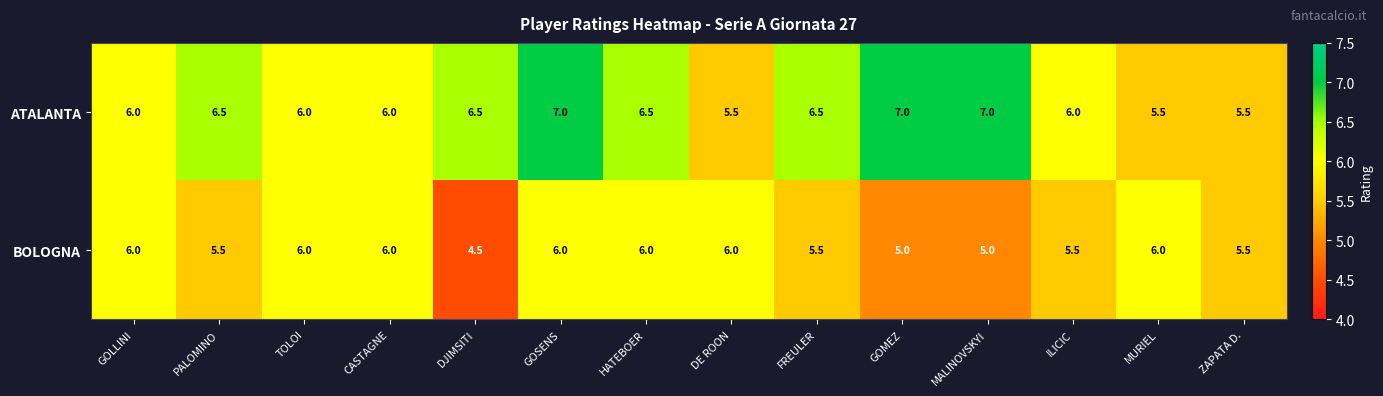

Reading left to right, extract all data points from this chart.

ATALANTA: 6.0	6.5	6.0	6.0	6.5	7.0	6.5	5.5	6.5	7.0	7.0	6.0	5.5	5.5
BOLOGNA: 6.0	5.5	6.0	6.0	4.5	6.0	6.0	6.0	5.5	5.0	5.0	5.5	6.0	5.5